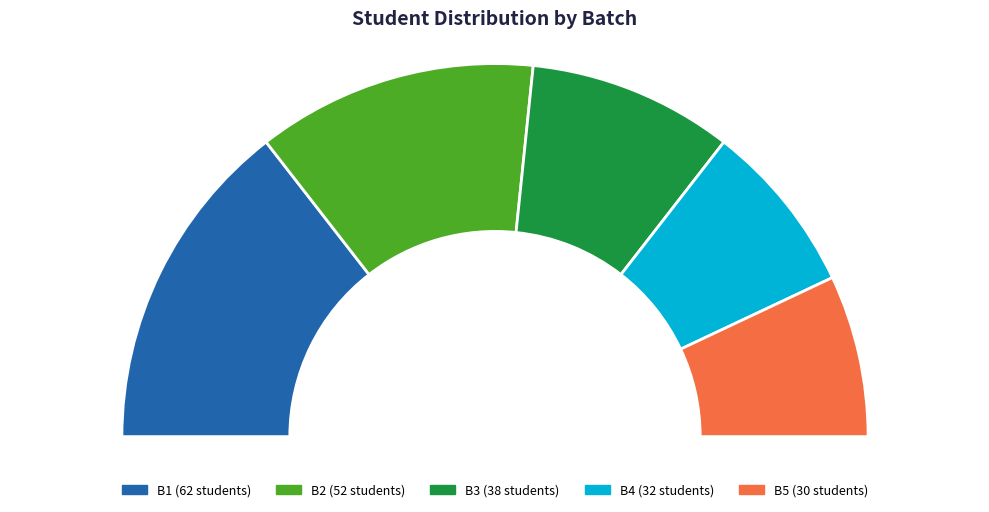

The B3 slice represents 29% of the pie. True or false?

False